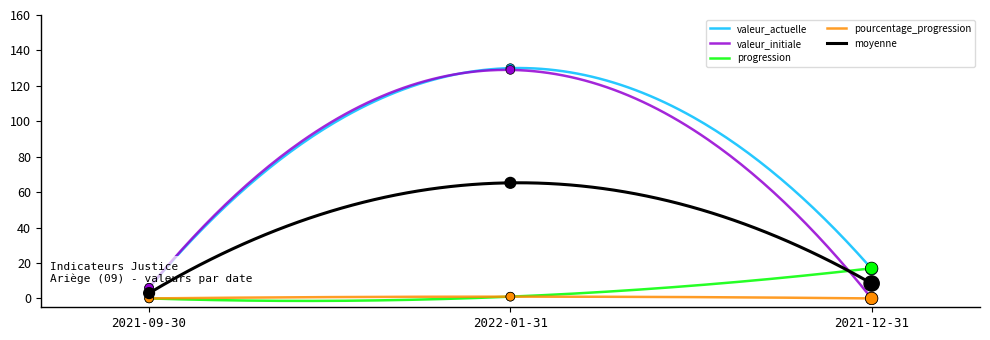

At which category is the sum across all series the highest?

2022-01-31